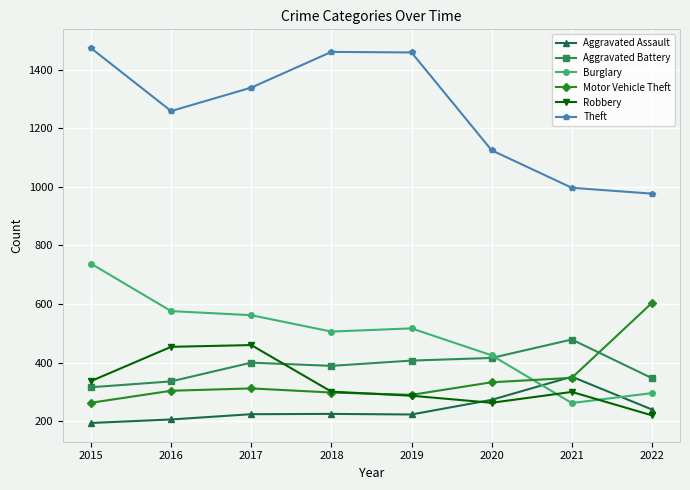

At which label is Theft closest to 1225?

2016